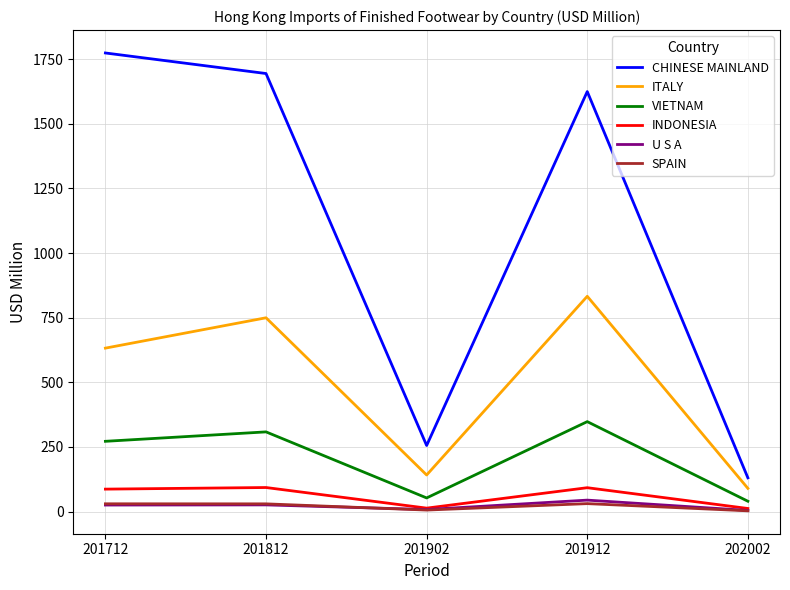

True or false: U S A and ITALY intersect in this chart.

False